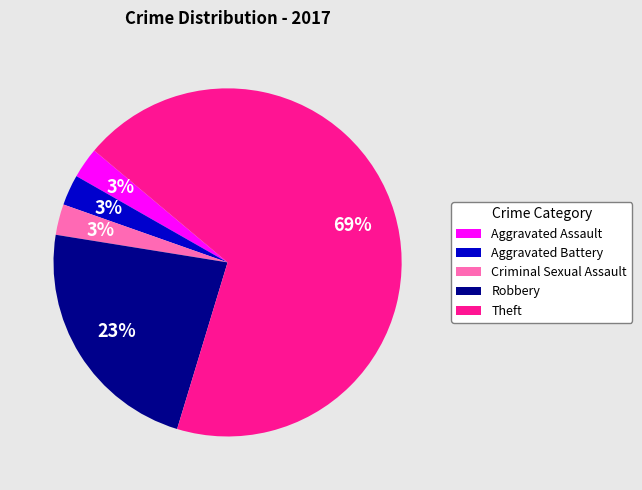

To the nearest percent, what percentage of the pie is Criminal Sexual Assault?

3%